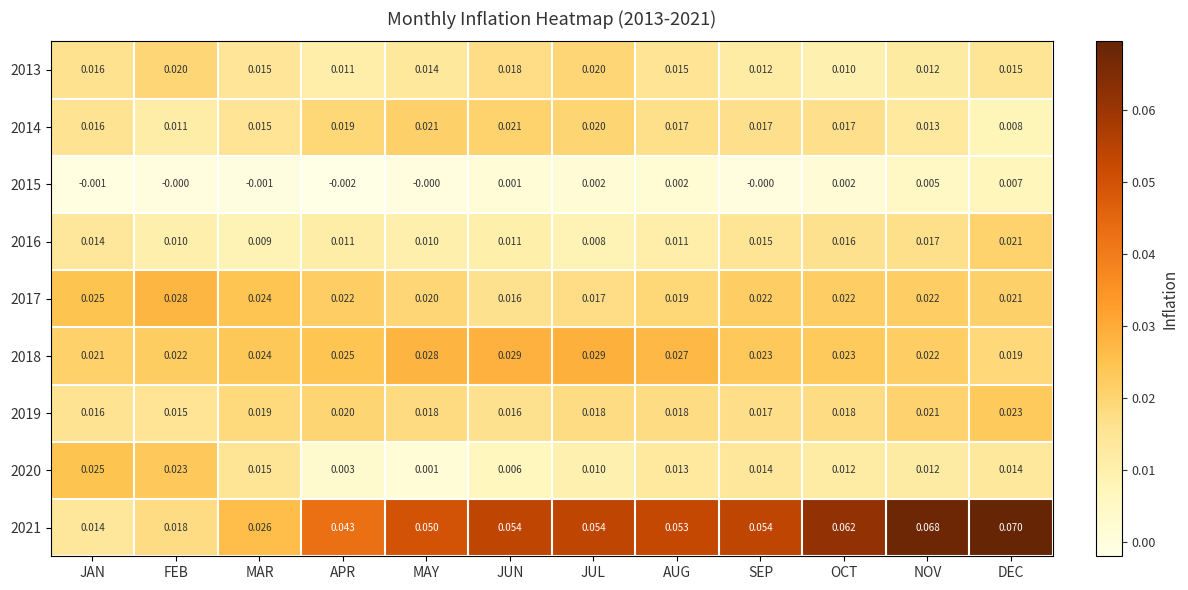

How many categories are shown in the chart?

12